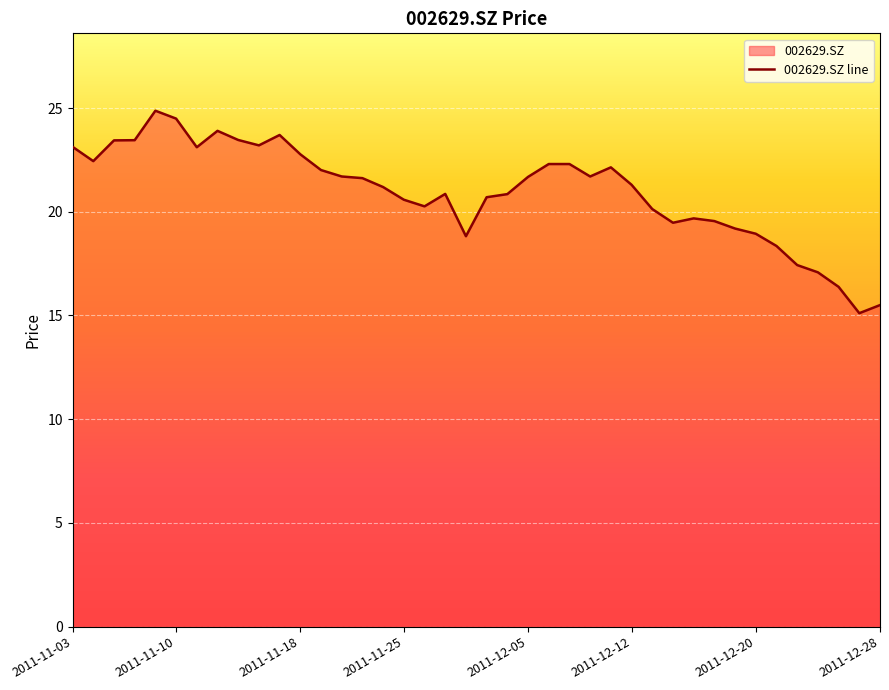

What is the greatest value displayed?

24.9